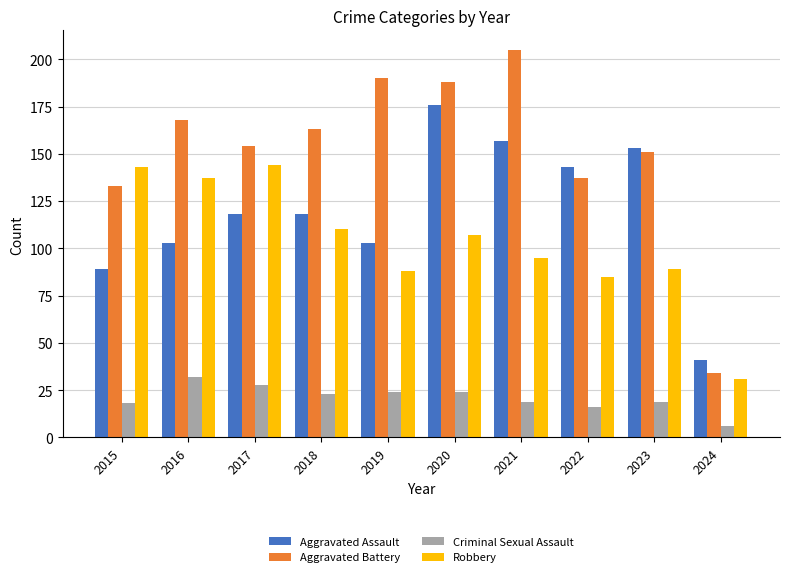

What is the maximum value shown in the chart?

205